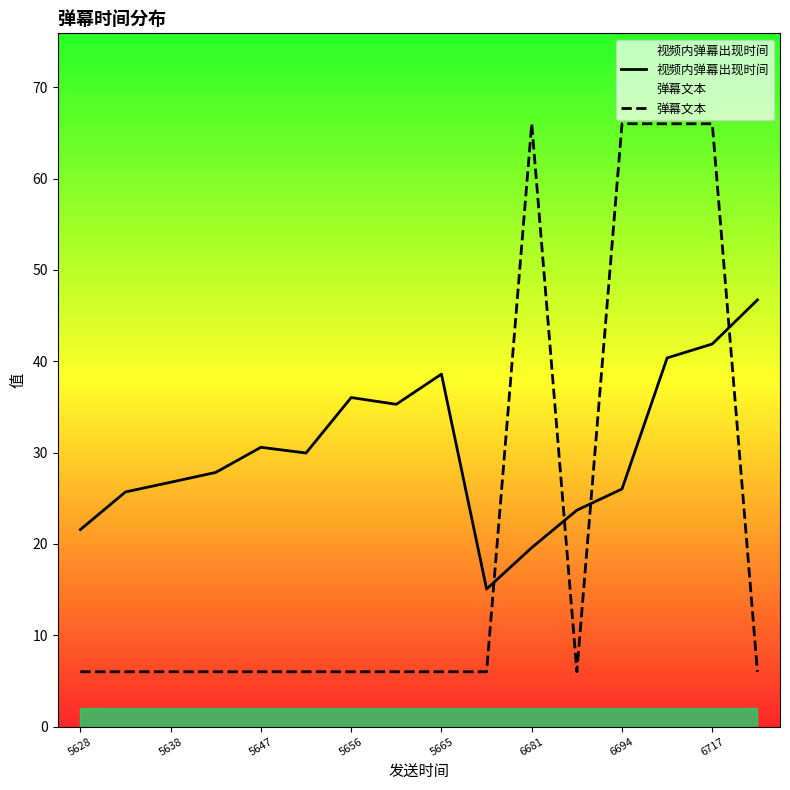

After their last crossing, which series has the higher values: 视频内弹幕出现时间 or 弹幕文本?

视频内弹幕出现时间